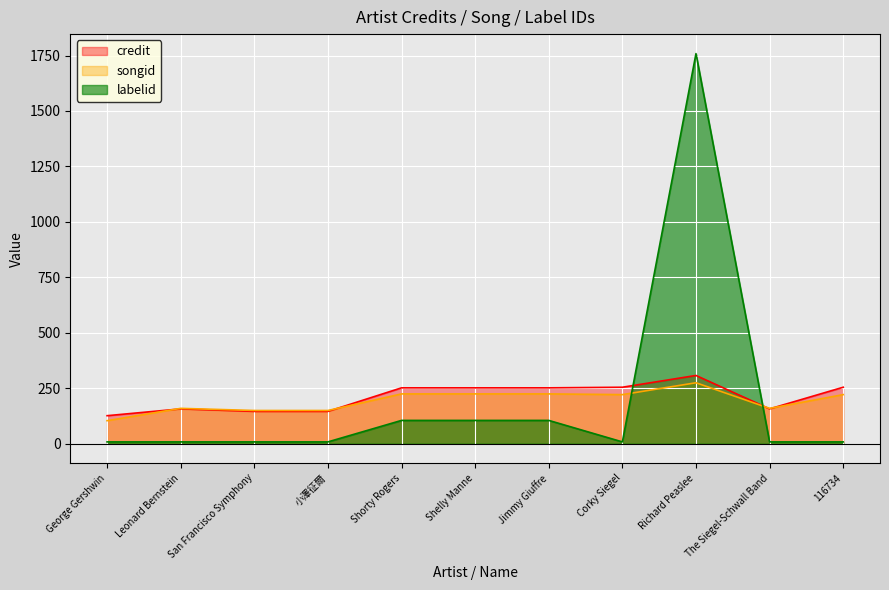

Rank the series by their maximum value, from highest to lowest.

labelid, credit, songid